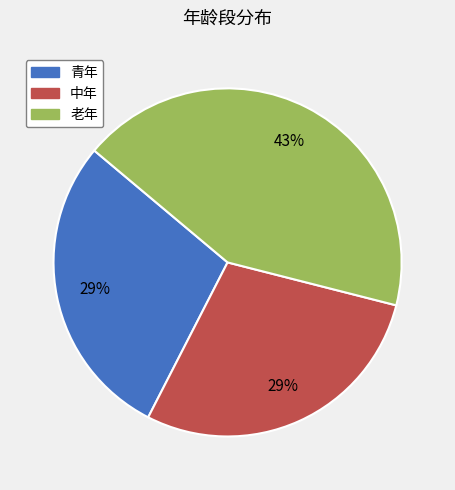

Approximately how many times larger is the value at 中年 compared to 老年?

0.7